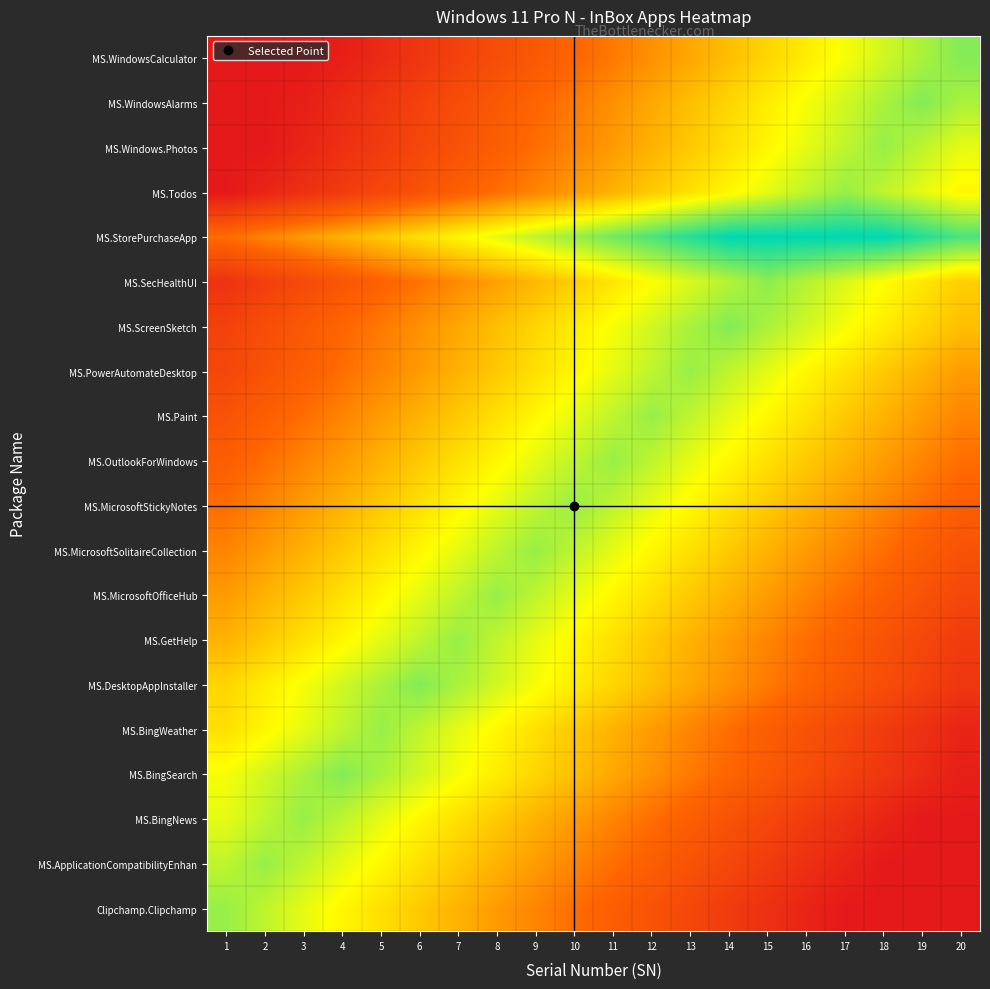

Reading left to right, what are all the values shown in this chart?

Clipchamp.Clipchamp: 1=80.0	2=75.0	3=70.0	4=65.0	5=60.0	6=55.0	7=50.0	8=45.0	9=40.0	10=35.0	11=30.0	12=25.0	13=20.0	14=15.0	15=10.0	16=5.0	17=0.0	18=0.0	19=0.0	20=0.0
MS.ApplicationCompatibilityEnhan: 1=75.0	2=80.0	3=75.0	4=70.0	5=65.0	6=60.0	7=55.0	8=50.0	9=45.0	10=40.0	11=35.0	12=30.0	13=25.0	14=20.0	15=15.0	16=10.0	17=5.0	18=0.0	19=0.0	20=0.0
MS.BingNews: 1=70.0	2=75.0	3=80.0	4=75.0	5=70.0	6=65.0	7=60.0	8=55.0	9=50.0	10=45.0	11=40.0	12=35.0	13=30.0	14=25.0	15=20.0	16=15.0	17=10.0	18=5.0	19=0.0	20=0.0
MS.BingSearch: 1=67.7	2=72.7	3=77.7	4=82.7	5=77.7	6=72.7	7=67.7	8=62.7	9=57.7	10=52.7	11=47.7	12=42.7	13=37.7	14=32.7	15=27.7	16=22.7	17=17.7	18=12.7	19=7.7	20=2.7
MS.BingWeather: 1=60.0	2=65.0	3=70.0	4=75.0	5=80.0	6=75.0	7=70.0	8=65.0	9=60.0	10=55.0	11=50.0	12=45.0	13=40.0	14=35.0	15=30.0	16=25.0	17=20.0	18=15.0	19=10.0	20=5.0
MS.DesktopAppInstaller: 1=57.7	2=62.7	3=67.7	4=72.7	5=77.7	6=82.7	7=77.7	8=72.7	9=67.7	10=62.7	11=57.7	12=52.7	13=47.7	14=42.7	15=37.7	16=32.7	17=27.7	18=22.7	19=17.7	20=12.7
MS.GetHelp: 1=50.0	2=55.0	3=60.0	4=65.0	5=70.0	6=75.0	7=80.0	8=75.0	9=70.0	10=65.0	11=60.0	12=55.0	13=50.0	14=45.0	15=40.0	16=35.0	17=30.0	18=25.0	19=20.0	20=15.0
MS.MicrosoftOfficeHub: 1=45.0	2=50.0	3=55.0	4=60.0	5=65.0	6=70.0	7=75.0	8=80.0	9=75.0	10=70.0	11=65.0	12=60.0	13=55.0	14=50.0	15=45.0	16=40.0	17=35.0	18=30.0	19=25.0	20=20.0
MS.MicrosoftSolitaireCollection: 1=40.0	2=45.0	3=50.0	4=55.0	5=60.0	6=65.0	7=70.0	8=75.0	9=80.0	10=75.0	11=70.0	12=65.0	13=60.0	14=55.0	15=50.0	16=45.0	17=40.0	18=35.0	19=30.0	20=25.0
MS.MicrosoftStickyNotes: 1=35.0	2=40.0	3=45.0	4=50.0	5=55.0	6=60.0	7=65.0	8=70.0	9=75.0	10=80.0	11=75.0	12=70.0	13=65.0	14=60.0	15=55.0	16=50.0	17=45.0	18=40.0	19=35.0	20=30.0
MS.OutlookForWindows: 1=30.0	2=35.0	3=40.0	4=45.0	5=50.0	6=55.0	7=60.0	8=65.0	9=70.0	10=75.0	11=80.0	12=75.0	13=70.0	14=65.0	15=60.0	16=55.0	17=50.0	18=45.0	19=40.0	20=35.0
MS.Paint: 1=25.0	2=30.0	3=35.0	4=40.0	5=45.0	6=50.0	7=55.0	8=60.0	9=65.0	10=70.0	11=75.0	12=80.0	13=75.0	14=70.0	15=65.0	16=60.0	17=55.0	18=50.0	19=45.0	20=40.0
MS.PowerAutomateDesktop: 1=20.0	2=25.0	3=30.0	4=35.0	5=40.0	6=45.0	7=50.0	8=55.0	9=60.0	10=65.0	11=70.0	12=75.0	13=80.0	14=75.0	15=70.0	16=65.0	17=60.0	18=55.0	19=50.0	20=45.0
MS.ScreenSketch: 1=17.7	2=22.7	3=27.7	4=32.7	5=37.7	6=42.7	7=47.7	8=52.7	9=57.7	10=62.7	11=67.7	12=72.7	13=77.7	14=82.7	15=77.7	16=72.7	17=67.7	18=62.7	19=57.7	20=52.7
MS.SecHealthUI: 1=11.3	2=16.3	3=21.3	4=26.3	5=31.3	6=36.3	7=41.3	8=46.3	9=51.3	10=56.3	11=61.3	12=66.3	13=71.3	14=76.3	15=81.3	16=76.3	17=71.3	18=66.3	19=61.3	20=56.3
MS.StorePurchaseApp: 1=35.0	2=40.0	3=45.0	4=50.0	5=55.0	6=60.0	7=65.0	8=70.0	9=75.0	10=80.0	11=85.0	12=90.0	13=95.0	14=100.0	15=100.0	16=100.0	17=100.0	18=100.0	19=95.0	20=90.0
MS.Todos: 1=0.0	2=5.0	3=10.0	4=15.0	5=20.0	6=25.0	7=30.0	8=35.0	9=40.0	10=45.0	11=50.0	12=55.0	13=60.0	14=65.0	15=70.0	16=75.0	17=80.0	18=75.0	19=70.0	20=65.0
MS.Windows.Photos: 1=0.0	2=0.0	3=5.0	4=10.0	5=15.0	6=20.0	7=25.0	8=30.0	9=35.0	10=40.0	11=45.0	12=50.0	13=55.0	14=60.0	15=65.0	16=70.0	17=75.0	18=80.0	19=75.0	20=70.0
MS.WindowsAlarms: 1=0.0	2=0.0	3=2.7	4=7.7	5=12.7	6=17.7	7=22.7	8=27.7	9=32.7	10=37.7	11=42.7	12=47.7	13=52.7	14=57.7	15=62.7	16=67.7	17=72.7	18=77.7	19=82.7	20=77.7
MS.WindowsCalculator: 1=0.0	2=0.0	3=0.0	4=2.7	5=7.7	6=12.7	7=17.7	8=22.7	9=27.7	10=32.7	11=37.7	12=42.7	13=47.7	14=52.7	15=57.7	16=62.7	17=67.7	18=72.7	19=77.7	20=82.7